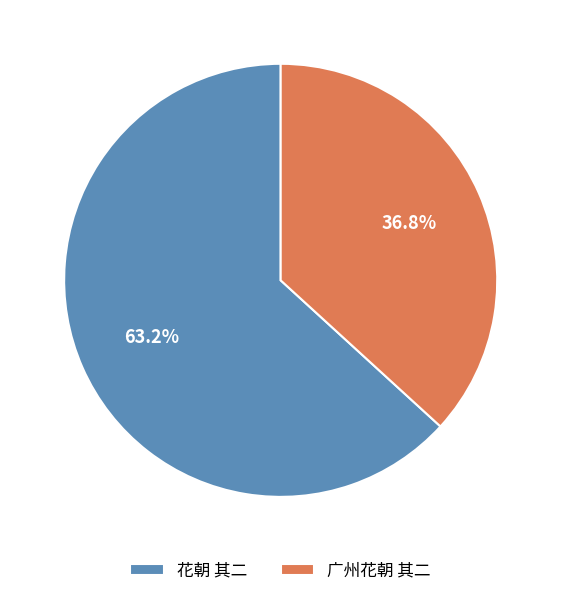

Rank the categories by value from lowest to highest.

广州花朝 其二, 花朝 其二